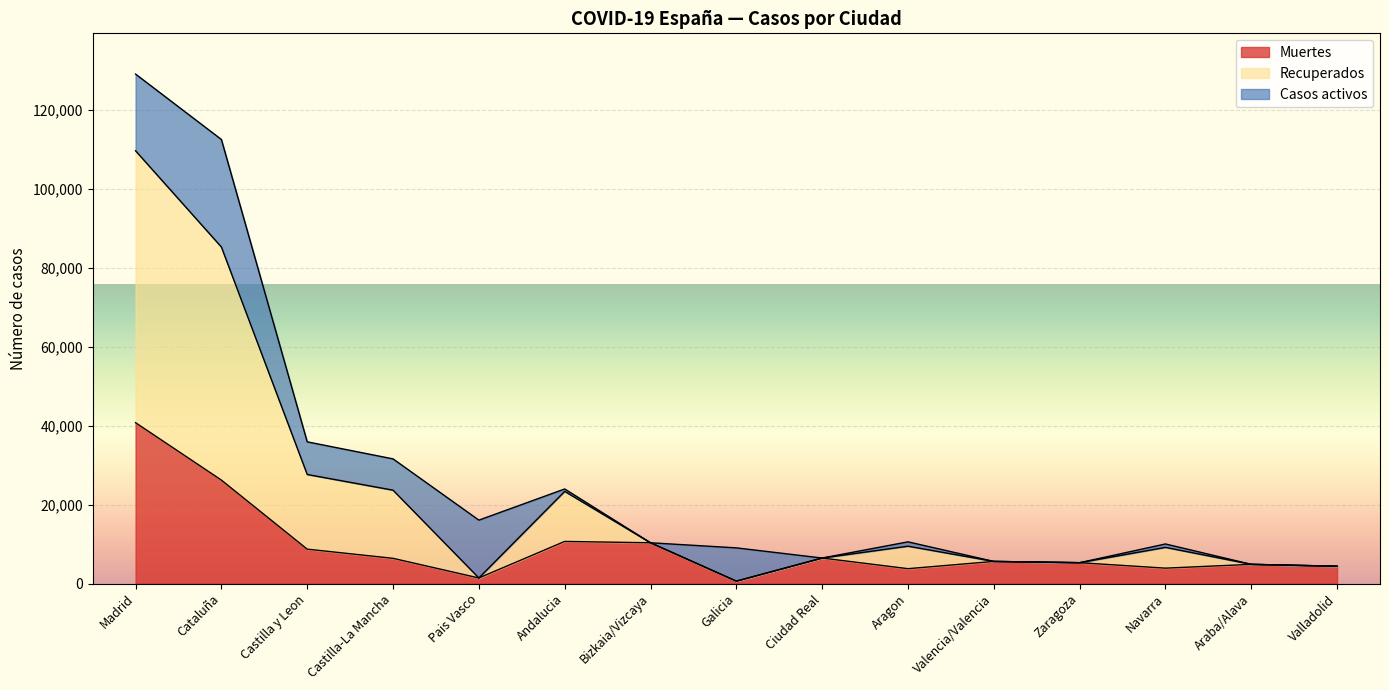

What are all the series names shown in the legend?

Muertes, Recuperados, Casos activos